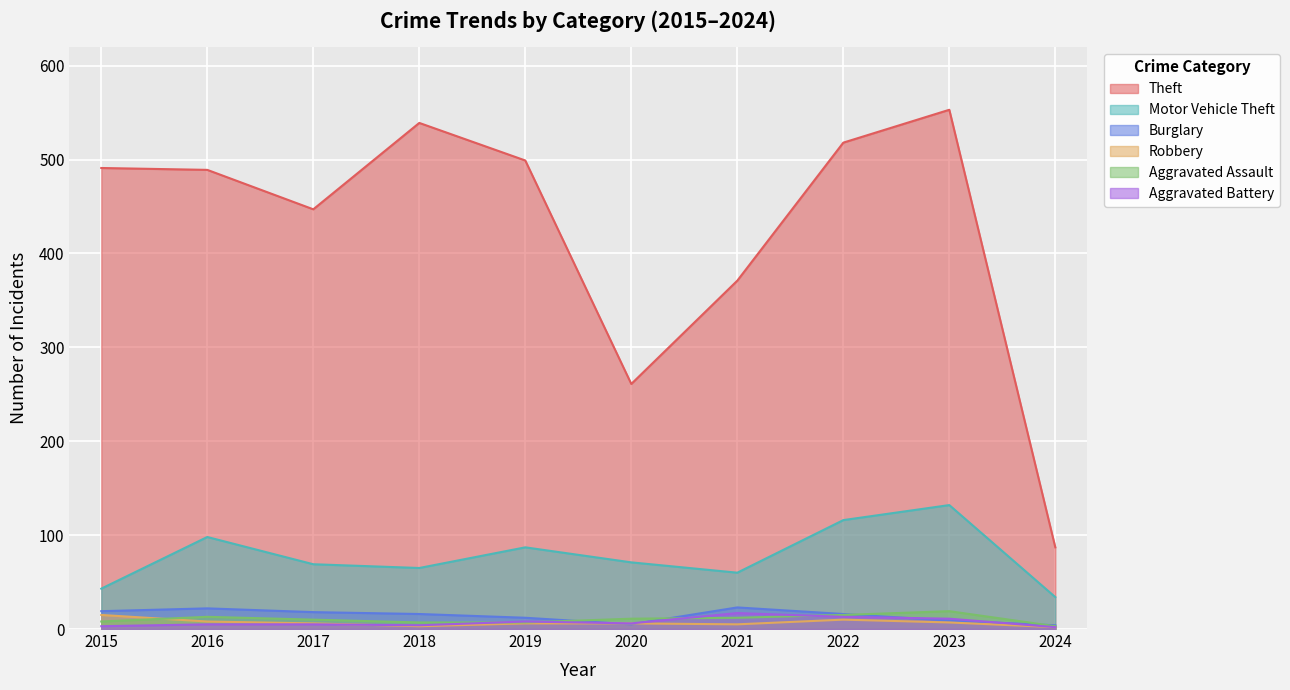

Read the Motor Vehicle Theft value at 2021, to the nearest 5.

60